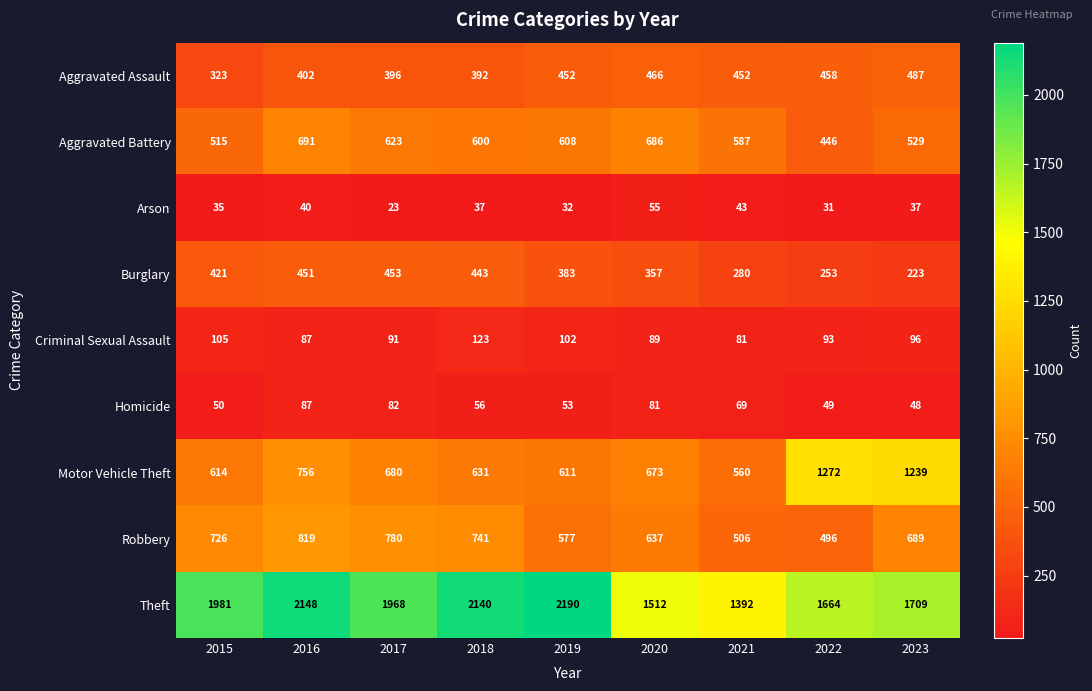

Which series has the widest spread of values?

Theft